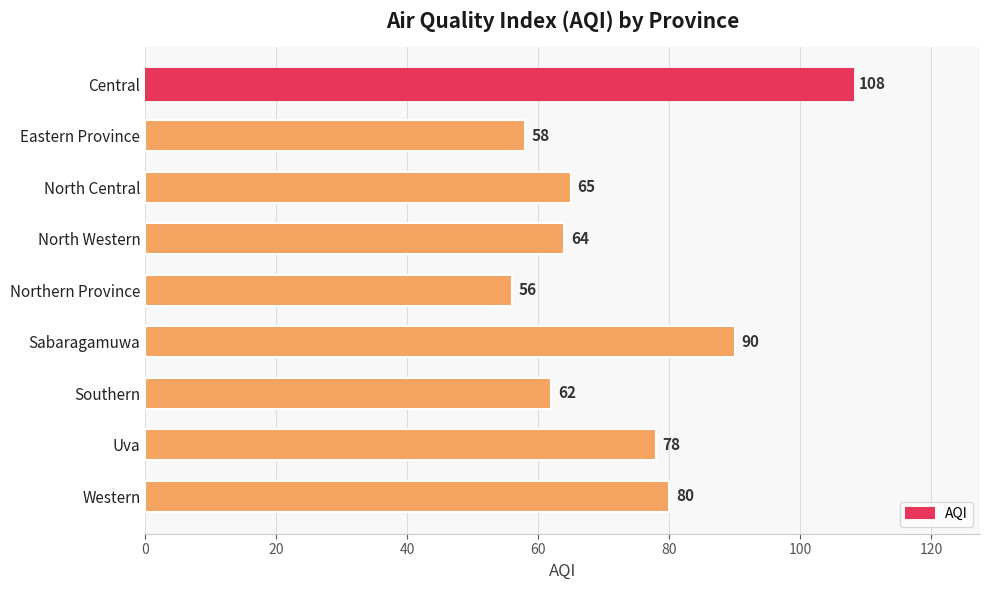

True or false: the data shows 65 at North Central.

True